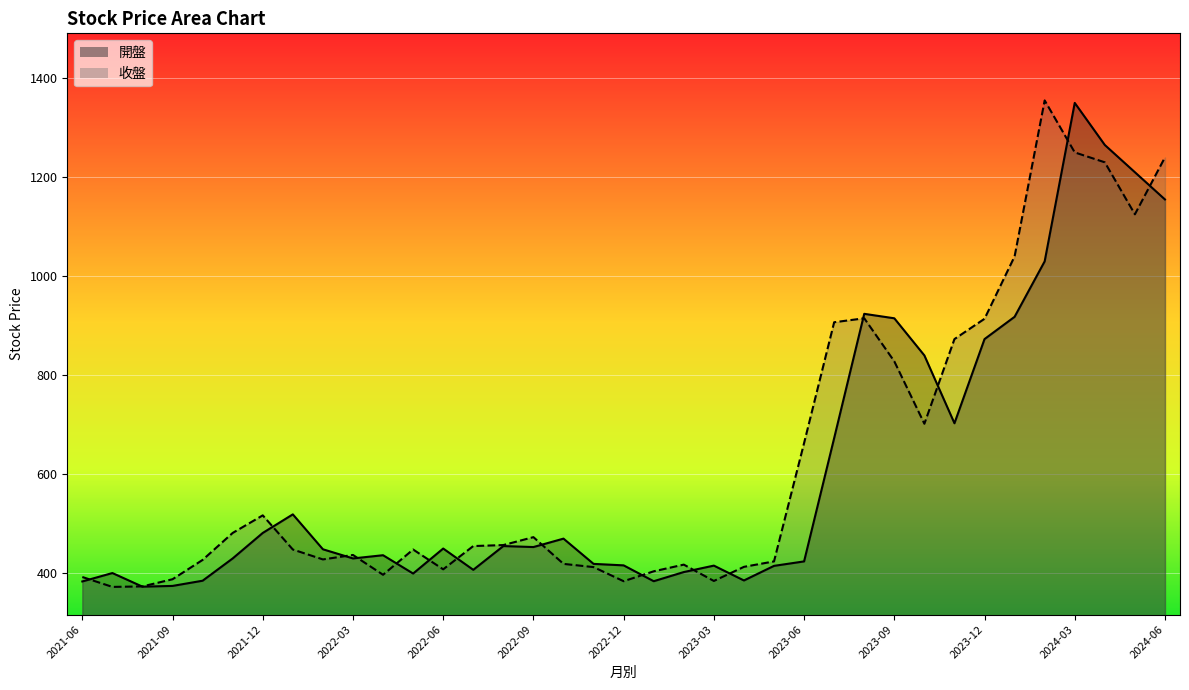

What is the difference between the 收盤 values at 2022-01 and 2021-12?

69.0